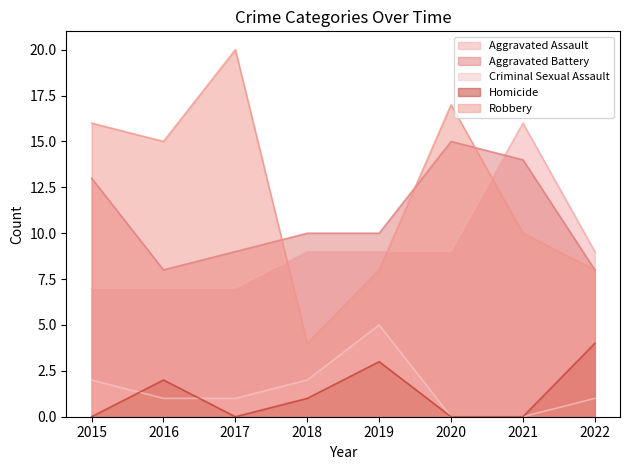

What is the value of the Aggravated Battery point at the 8th from the left?

8